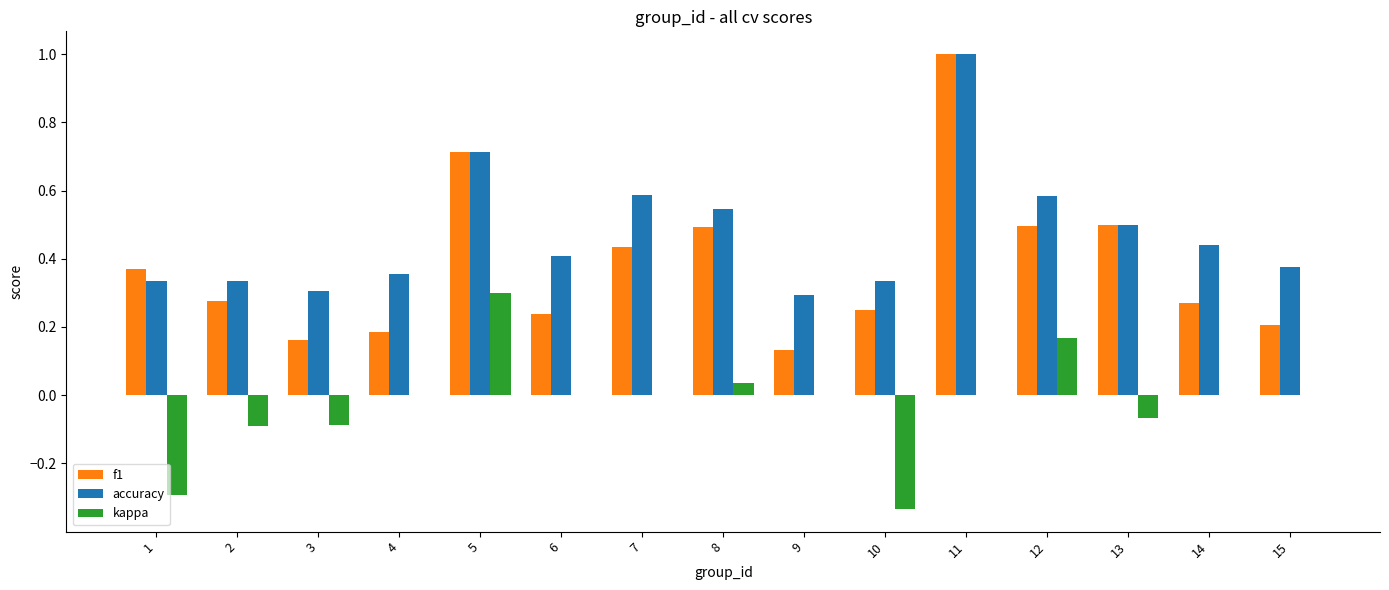

Is the value of f1 at 11 greater than the value of kappa at 13?

Yes